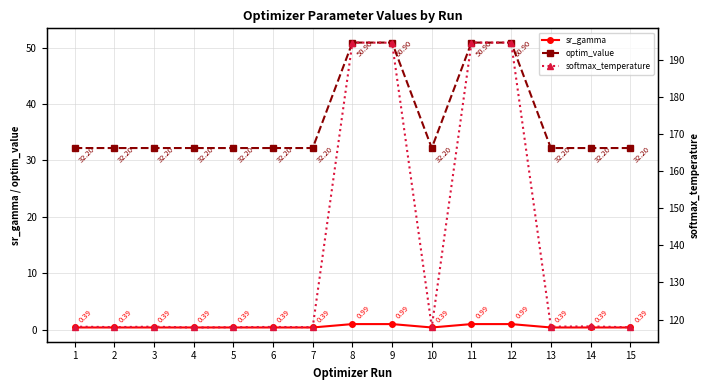

At which category does softmax_temperature reach its first local peak?

3